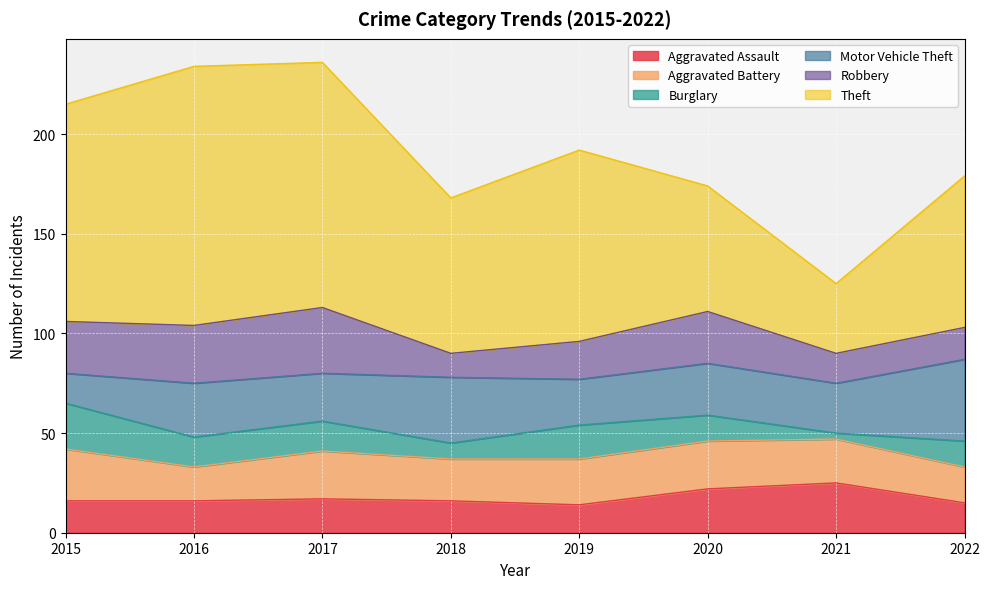

The value of Aggravated Assault at 2019 is 19. True or false?

False